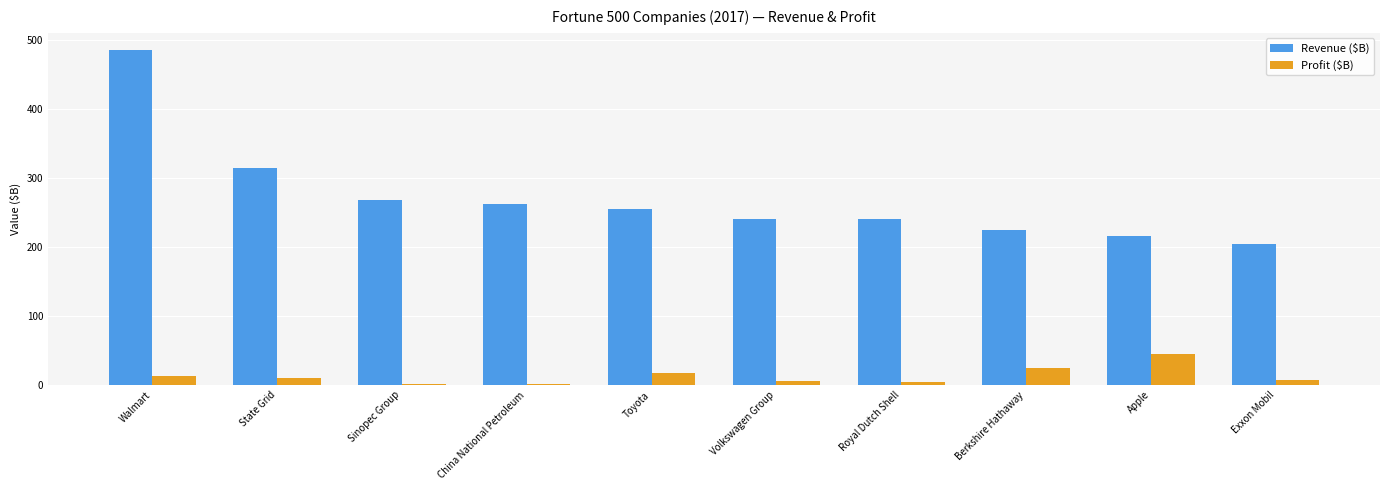

Are the bars grouped side by side (vs. stacked)?

Yes